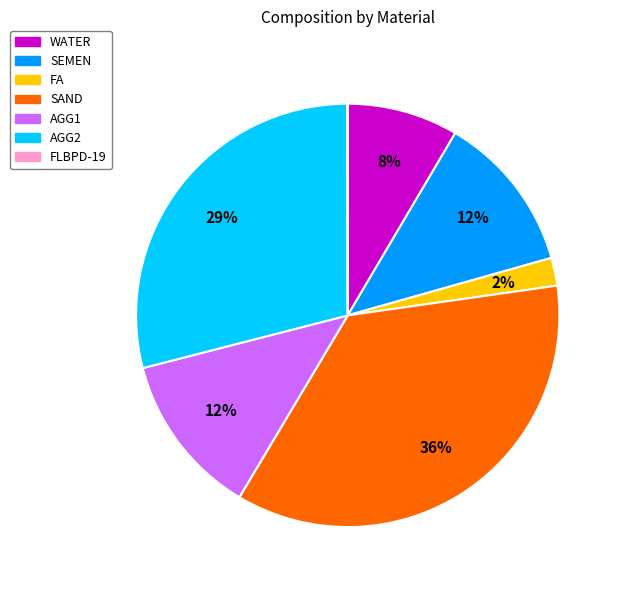

Does WATER account for over 50% of the chart?

No